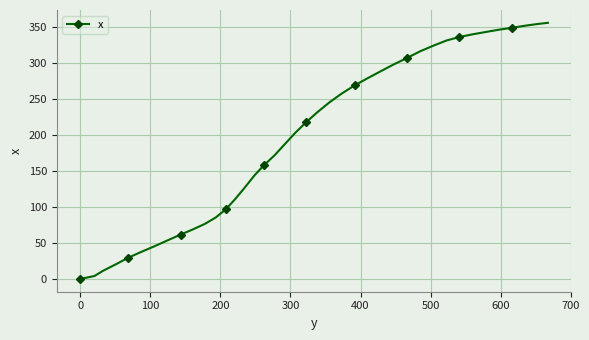

What is the difference between the second highest and minimum values?

353.9